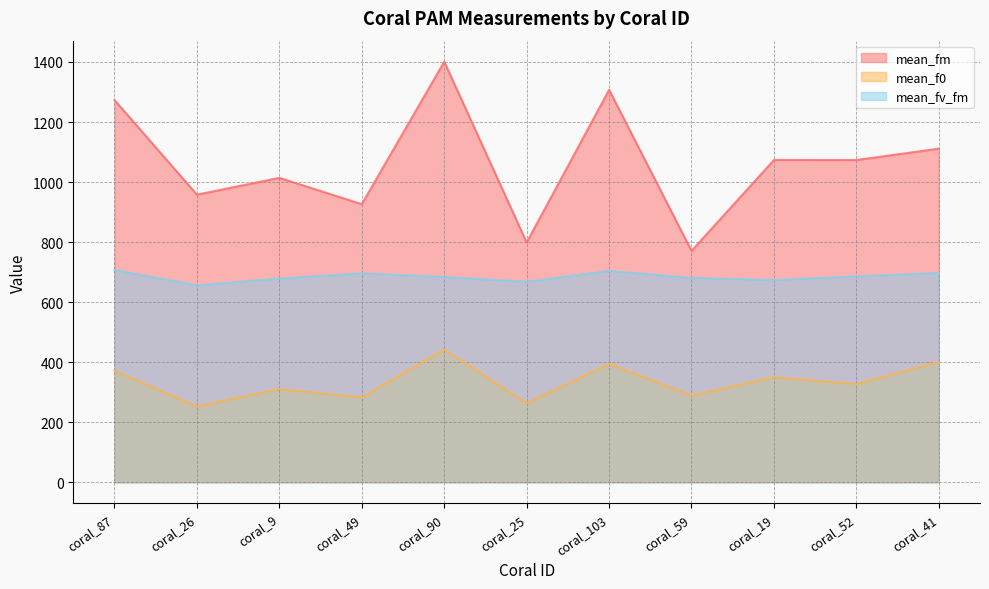

The value of mean_fv_fm at coral_52 is 1041.8. True or false?

False